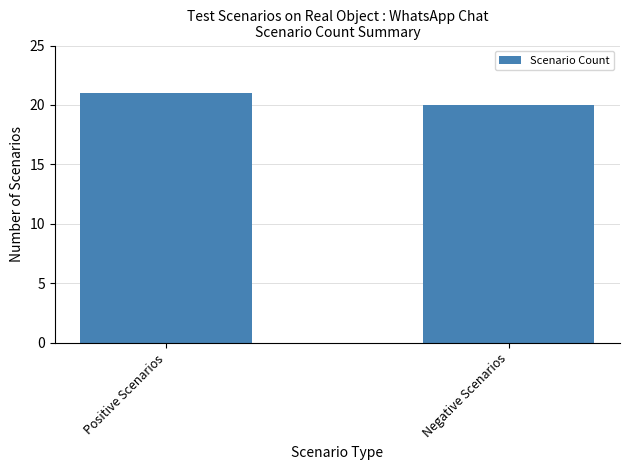

What is the value of the 1st bar from the left?

21